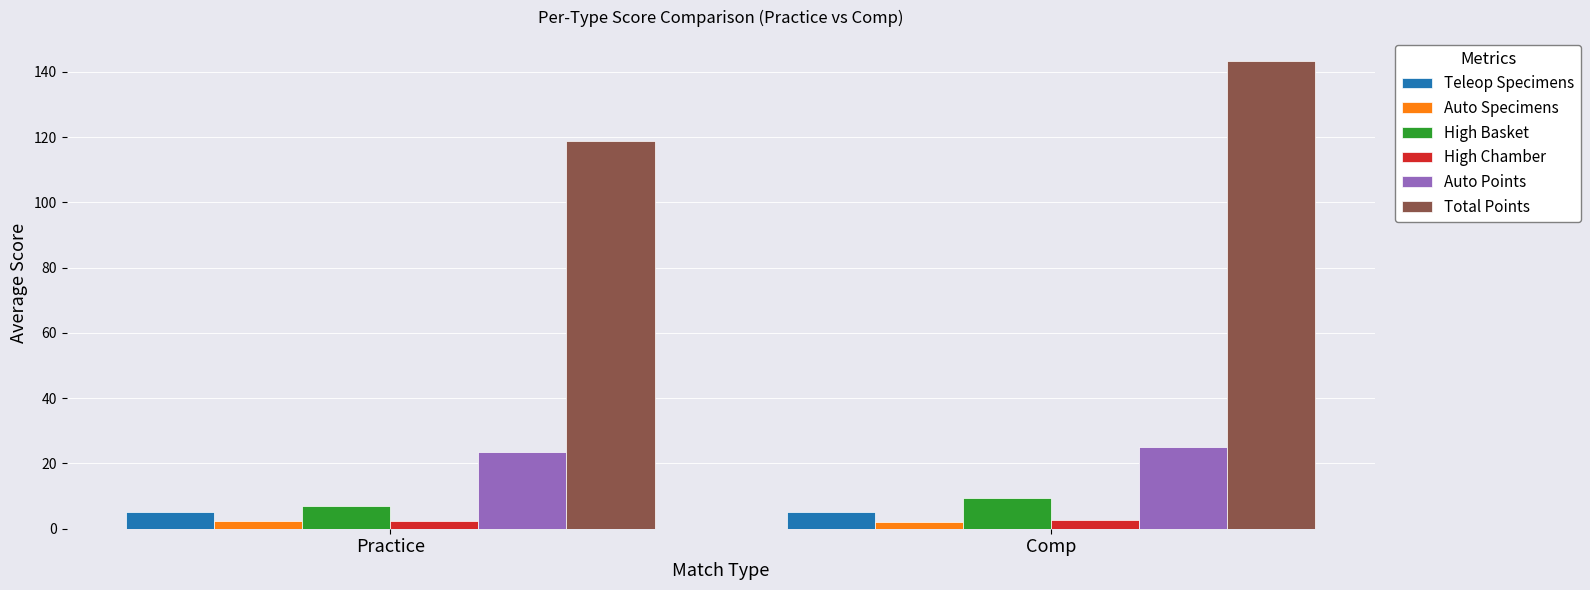

What is the difference between the High Basket values at Practice and Comp?

2.5